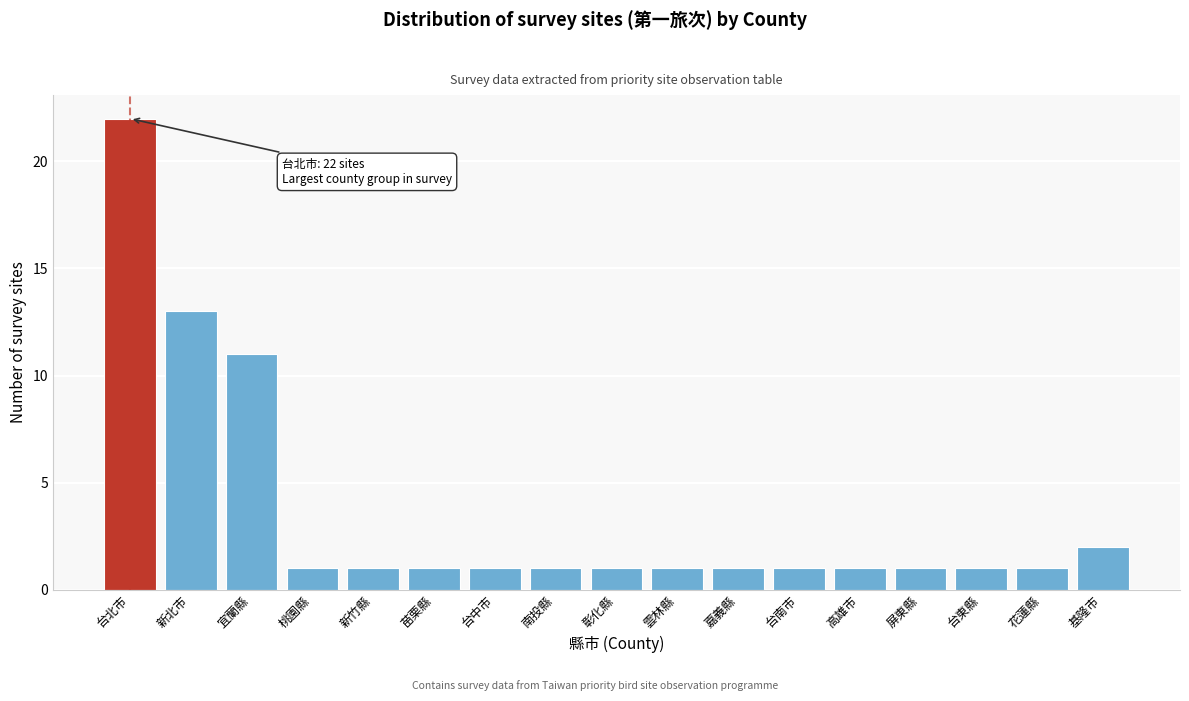

Reading left to right, transcribe all the data shown in this chart.

22	13	11	1	1	1	1	1	1	1	1	1	1	1	1	1	2